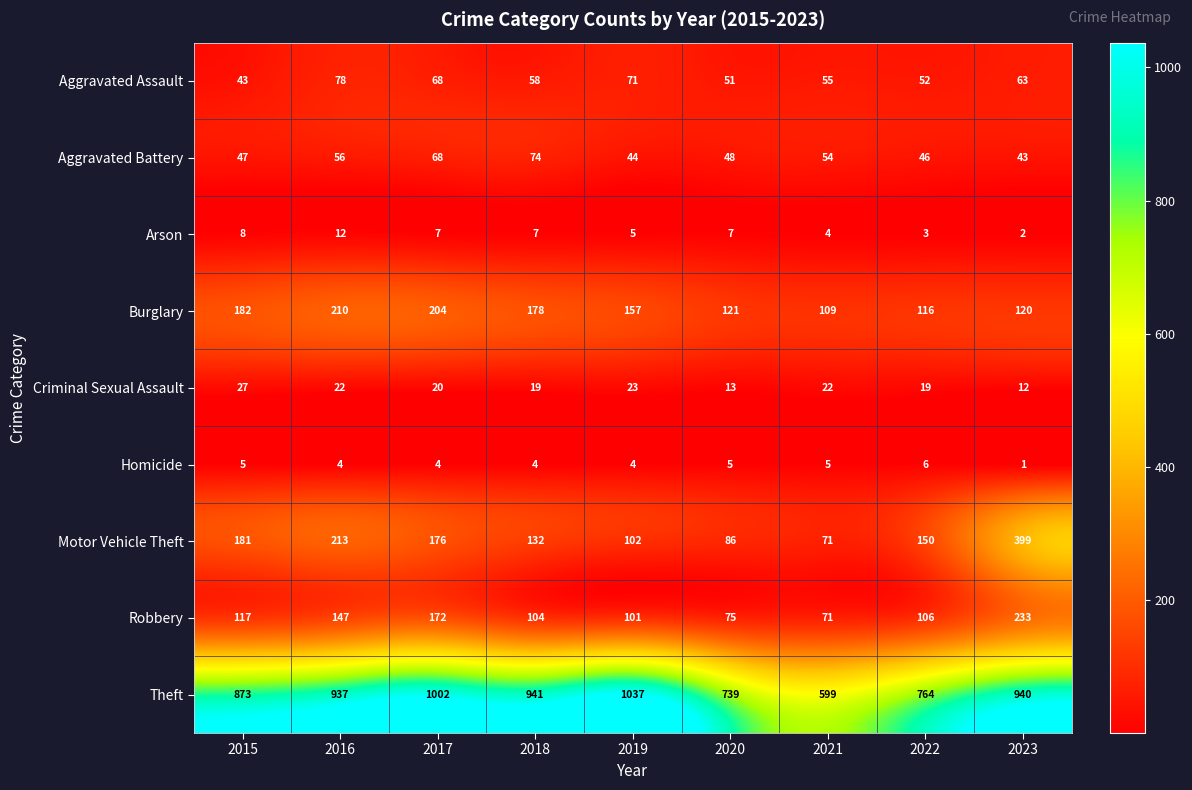

Rank the series at 2016 from highest to lowest value.

Theft, Motor Vehicle Theft, Burglary, Robbery, Aggravated Assault, Aggravated Battery, Criminal Sexual Assault, Arson, Homicide